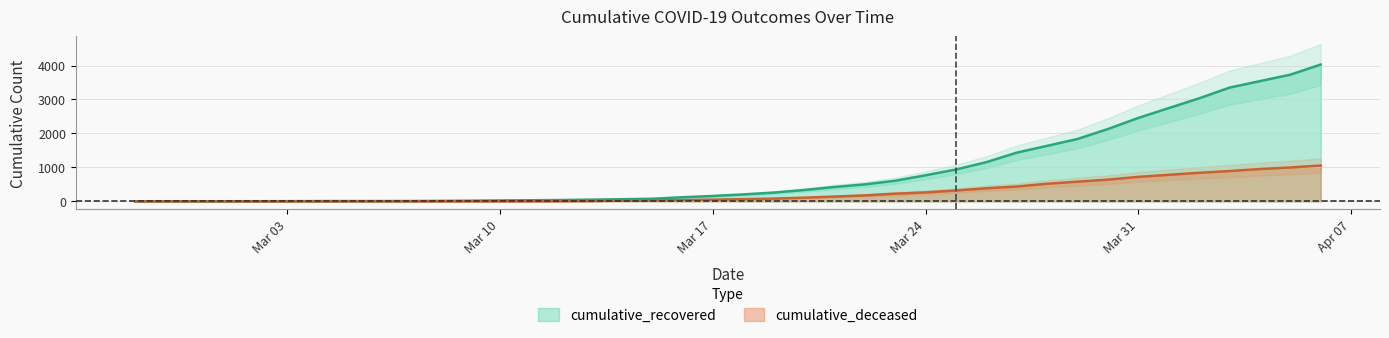

Between 2020-03-15 and 2020-04-02, which series saw the biggest shift?

cumulative_recovered